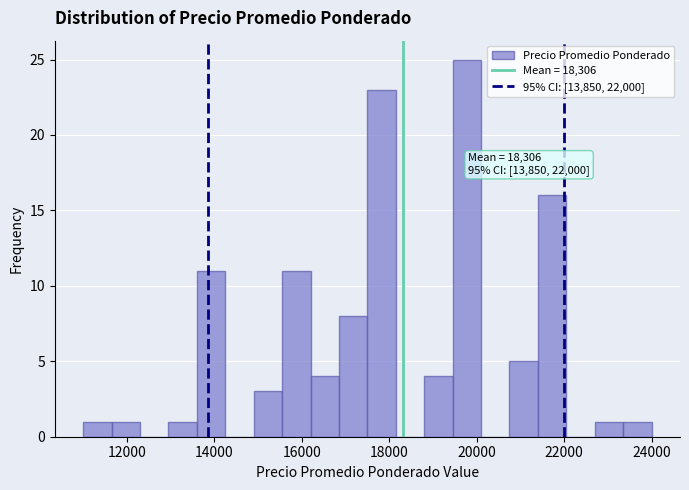

Read against the x-axis, roughly where is the centre of the tallest bar?

19800